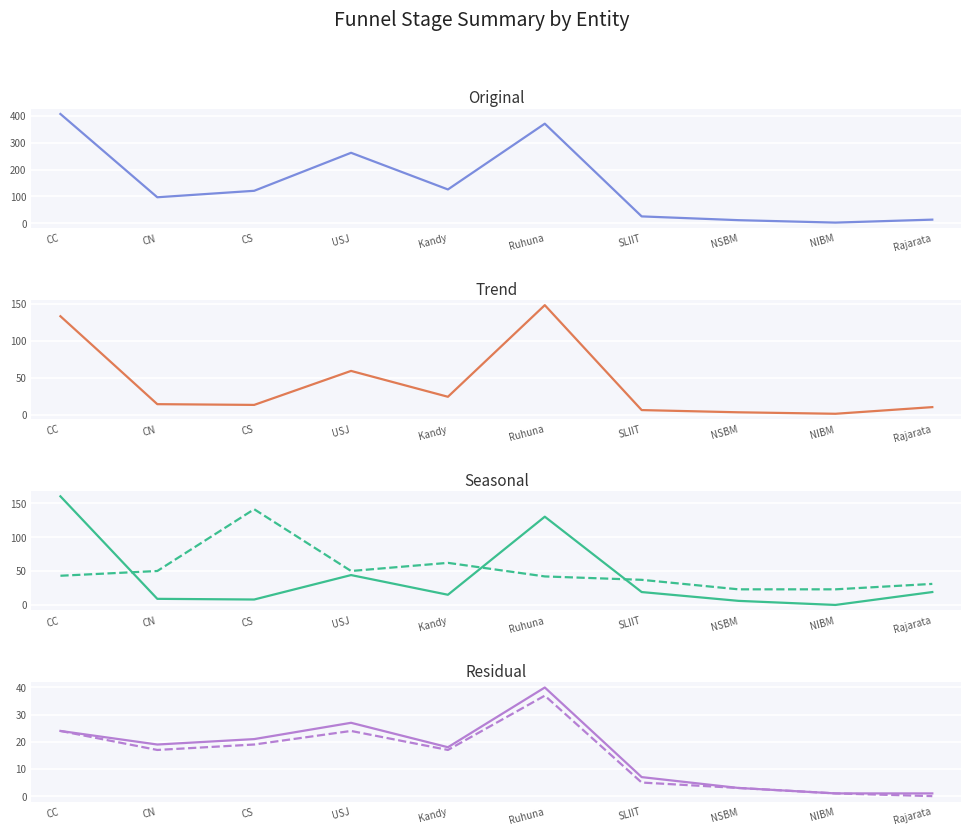

What is the sum of all APL_oGTa values?

411